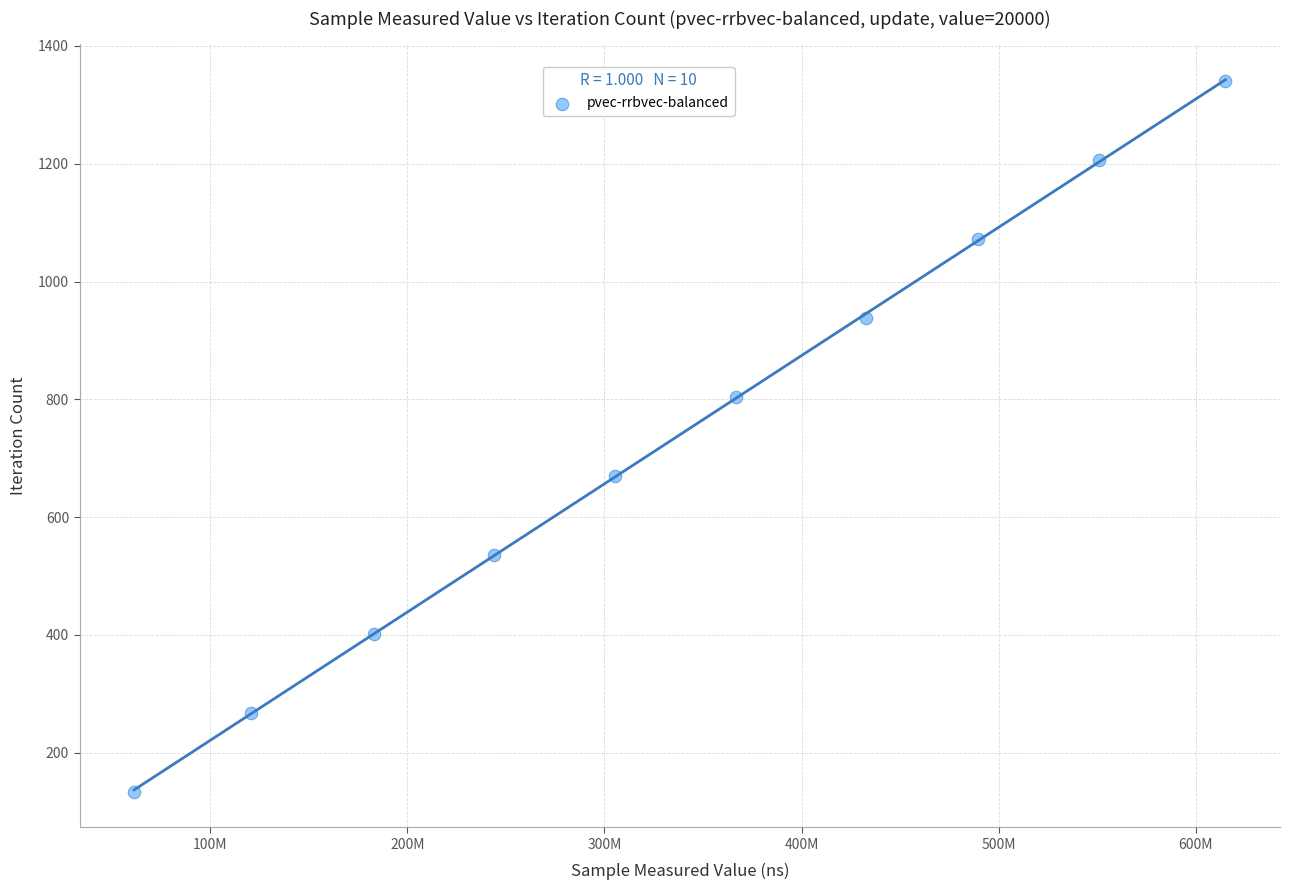

What is the range of Y values (max minus min)?

1206